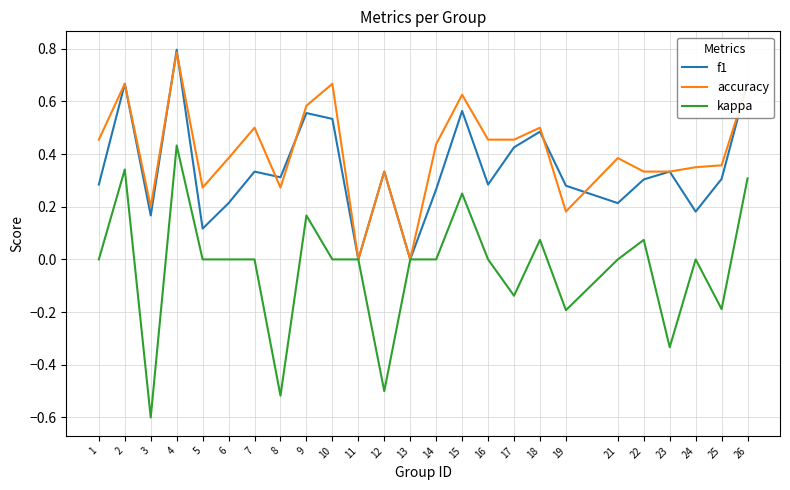

At which category is the sum across all series the highest?

4